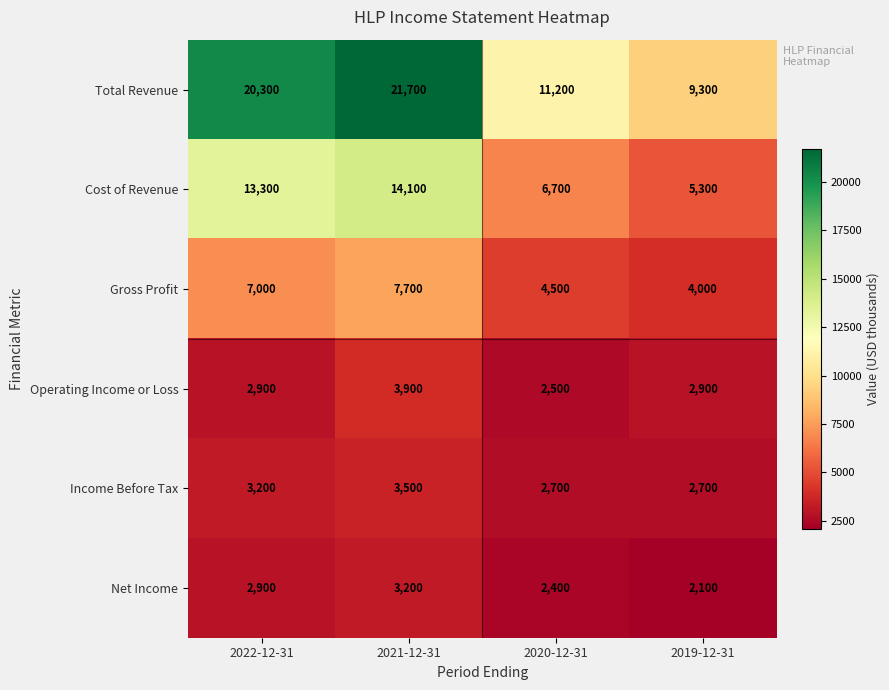

What is the smallest value displayed?

2100